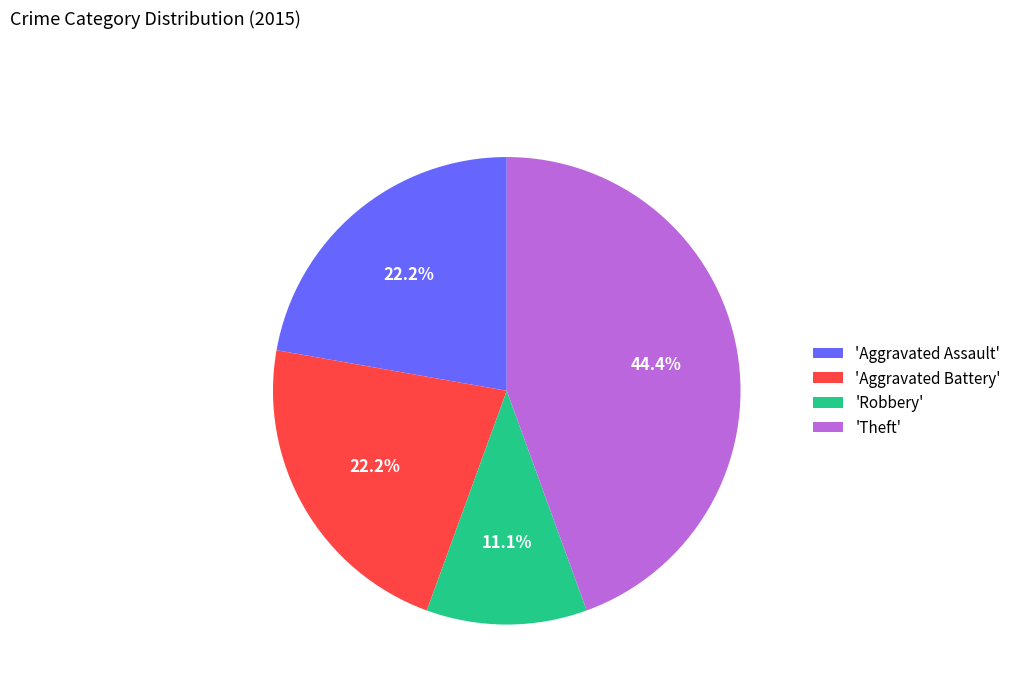

How many slices are in this pie chart?

4